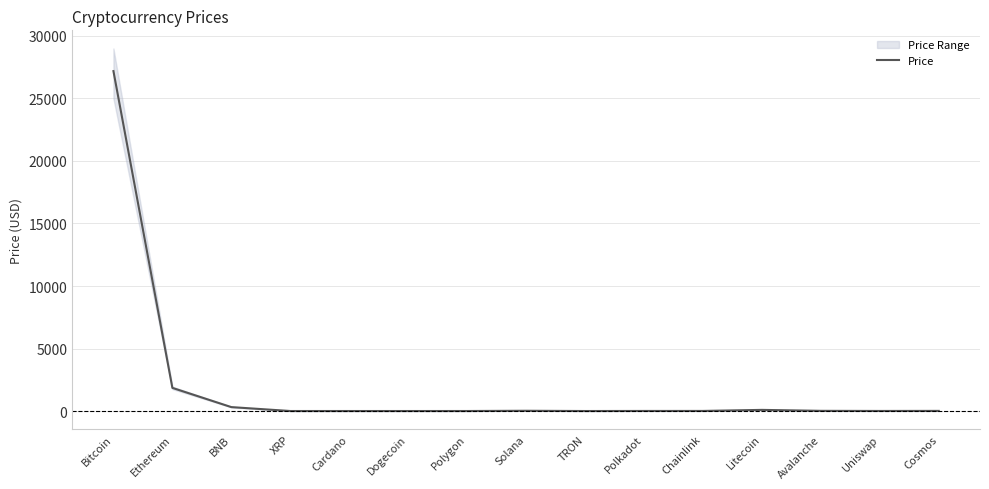

What is the value of the 9th point from the left?

0.1